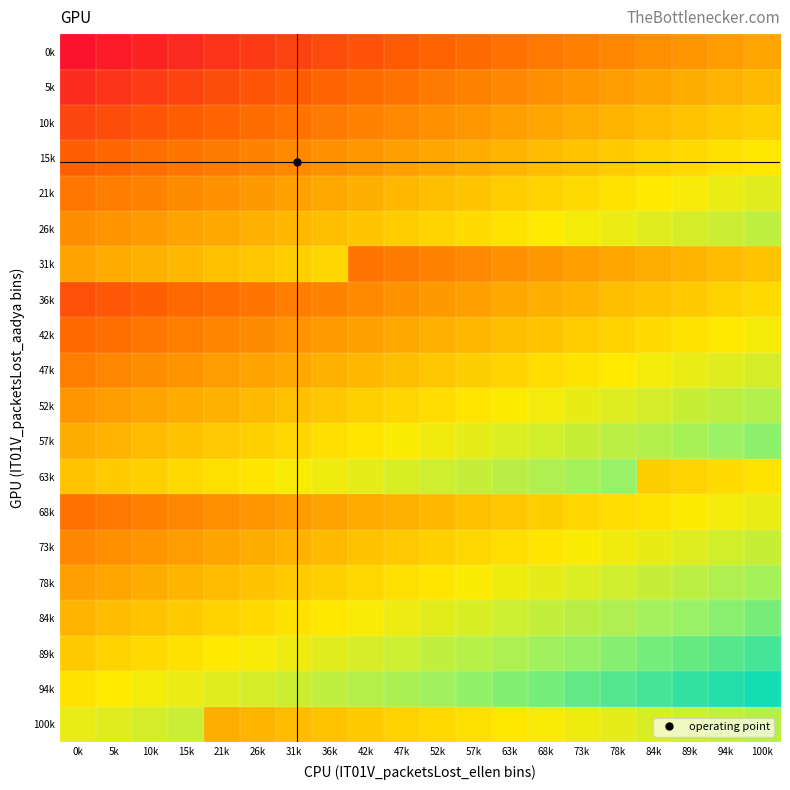

At which category is the sum across all series the highest?

100k